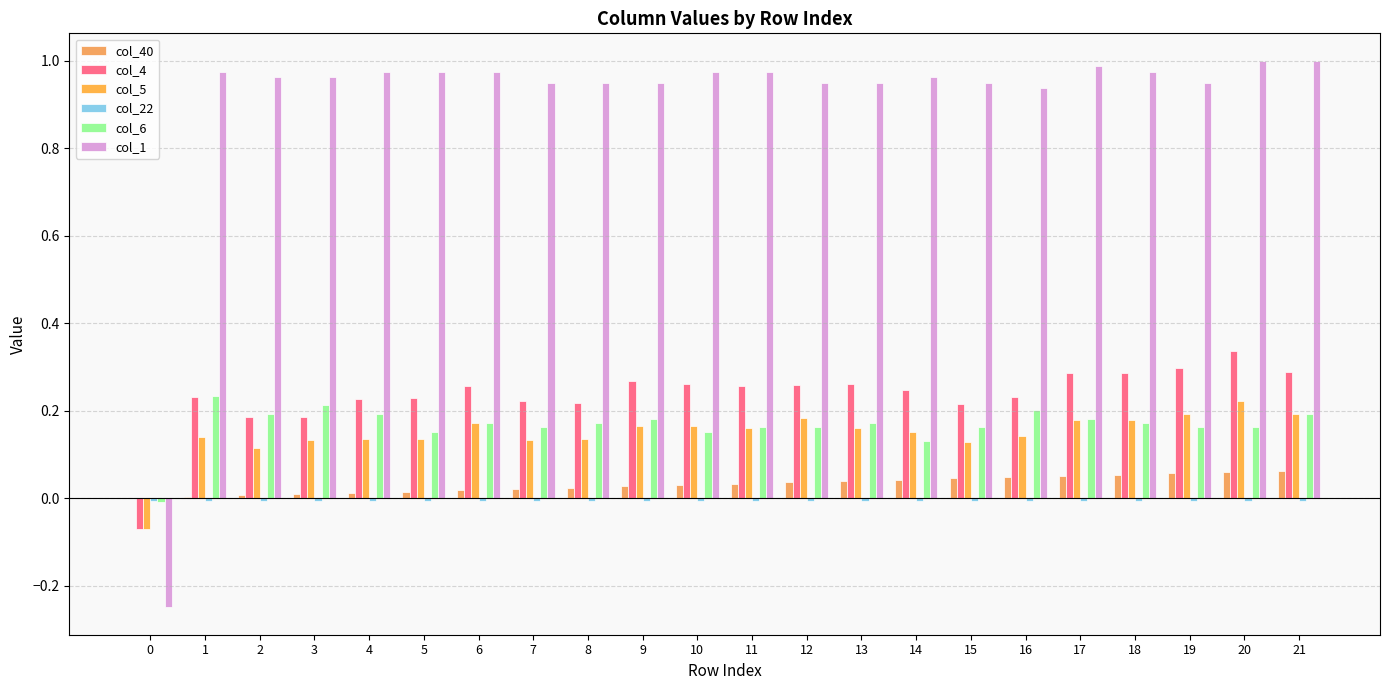

What is the sum of the col_1 values at 18 and 12?

1.9